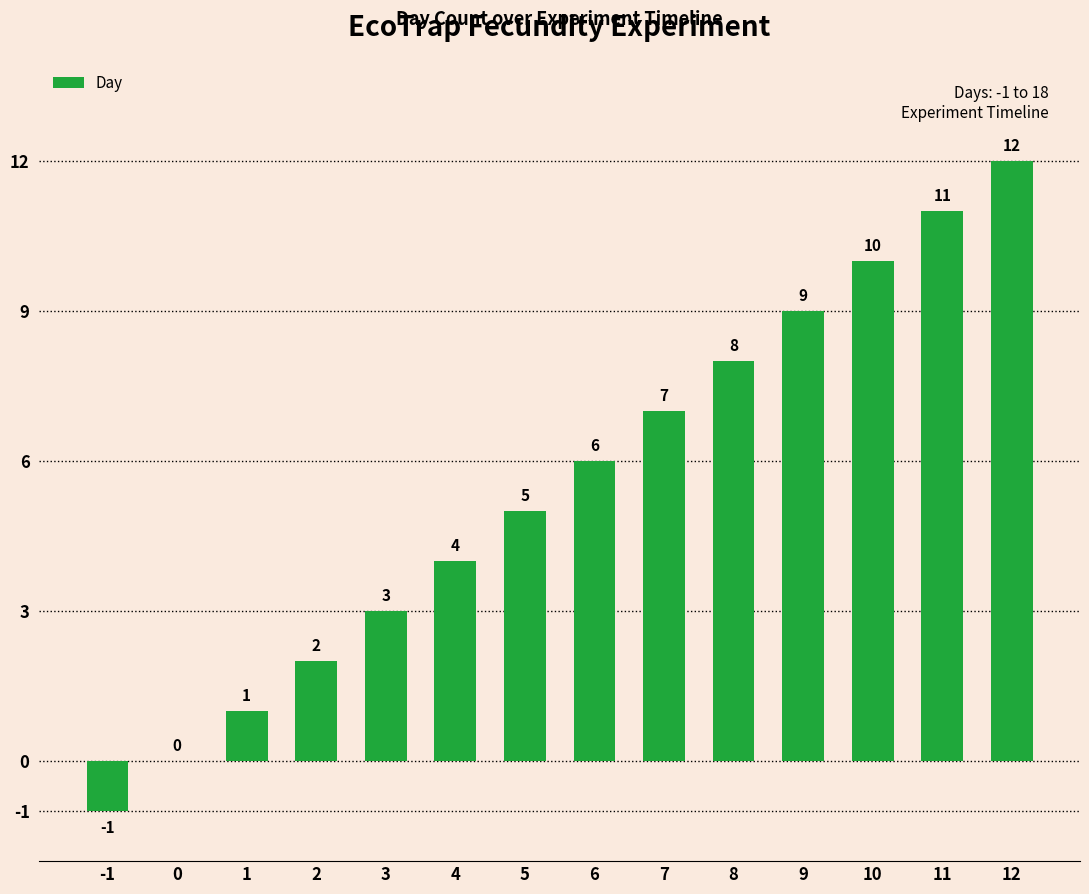

What is the maximum value shown in the chart?

12